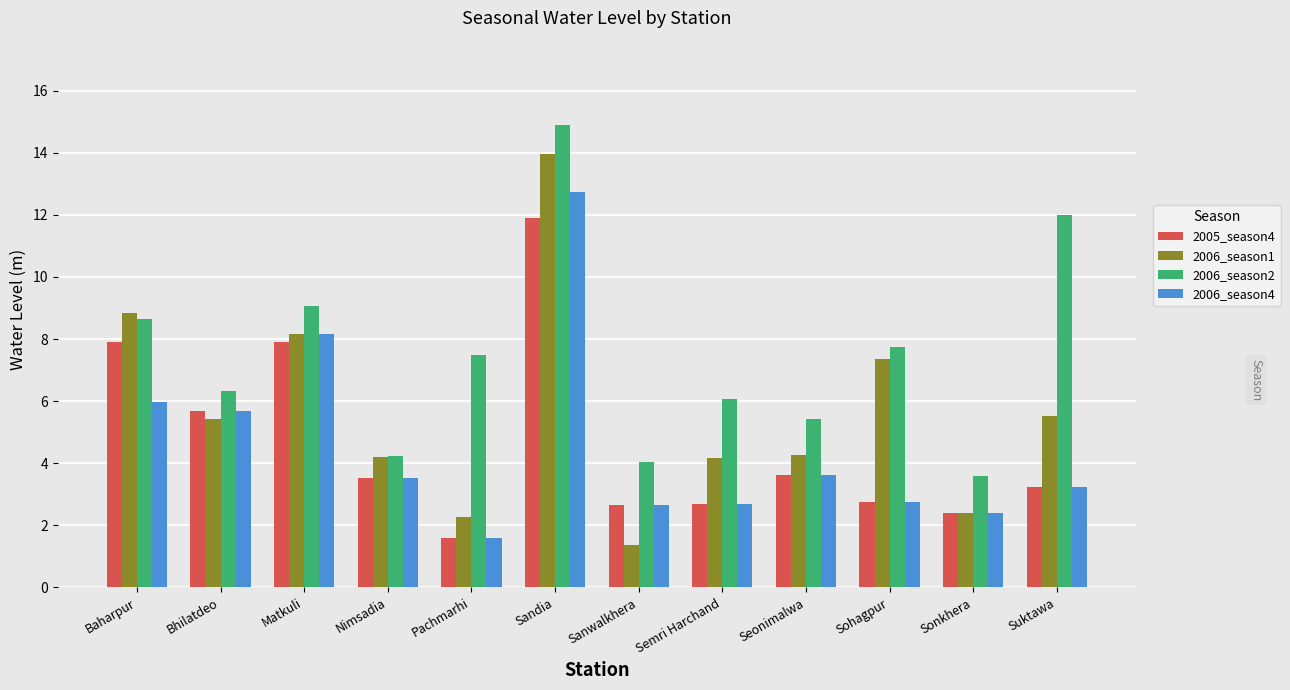

What is the value of the 2006_season2 bar at the 12th from the left?

12.0